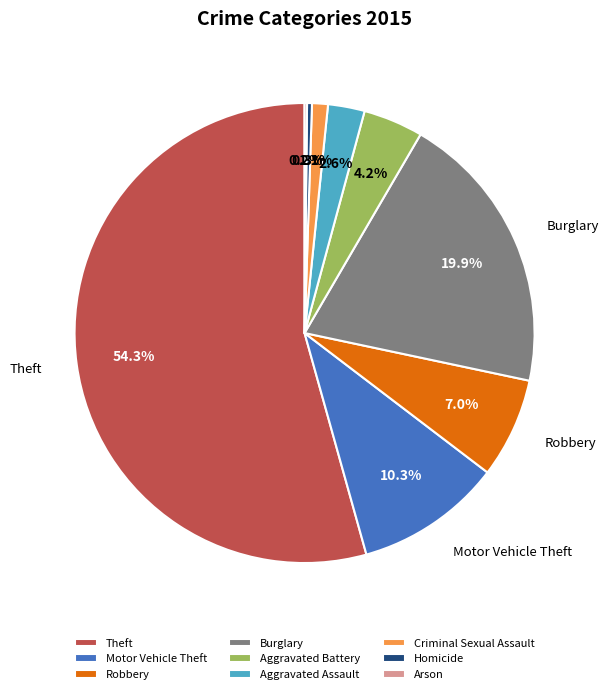

True or false: Burglary accounts for 5% of the total.

False